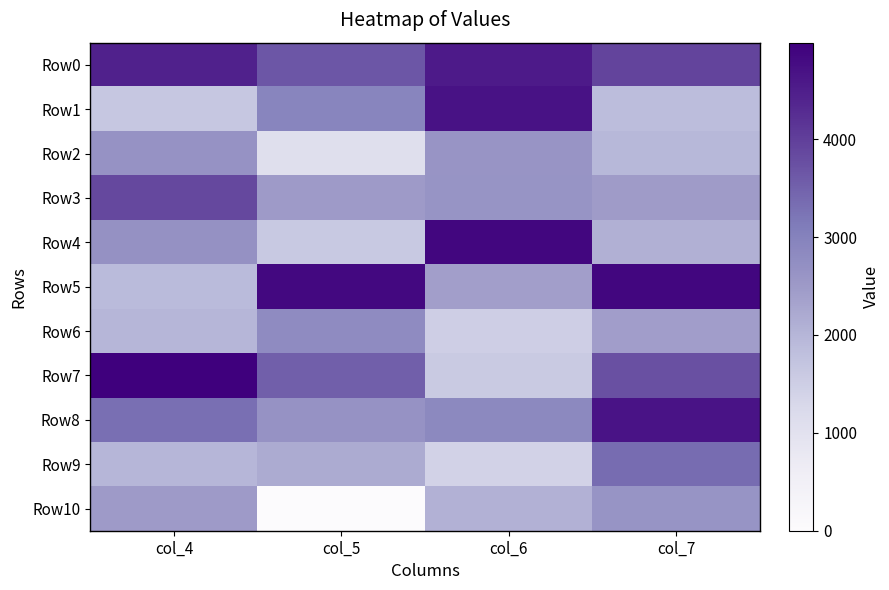

What is the maximum value for Row7?

4985